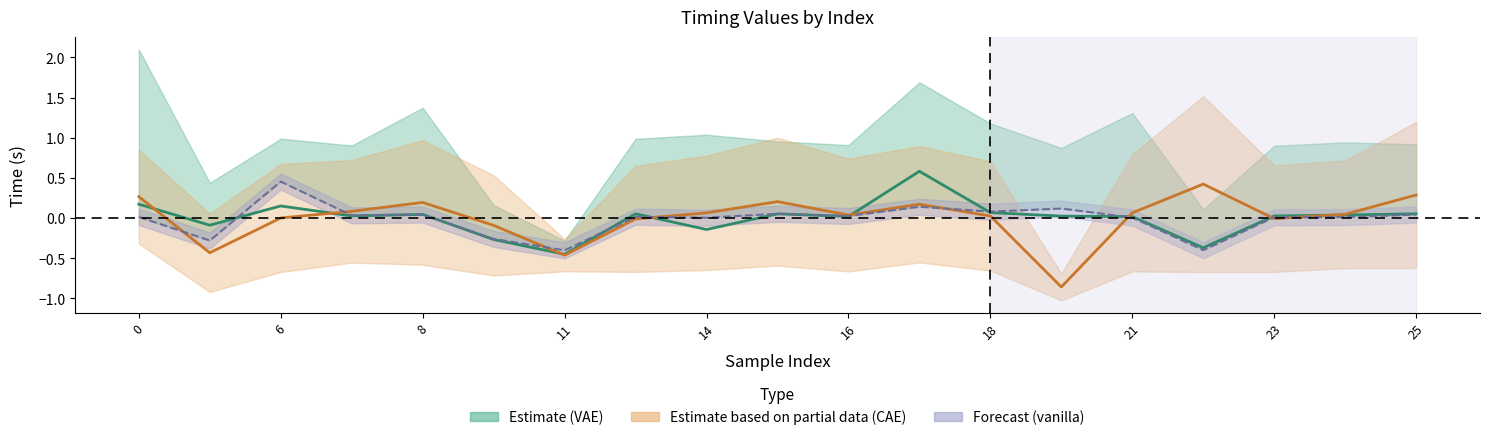

What is the minimum value shown in the chart?

-0.9